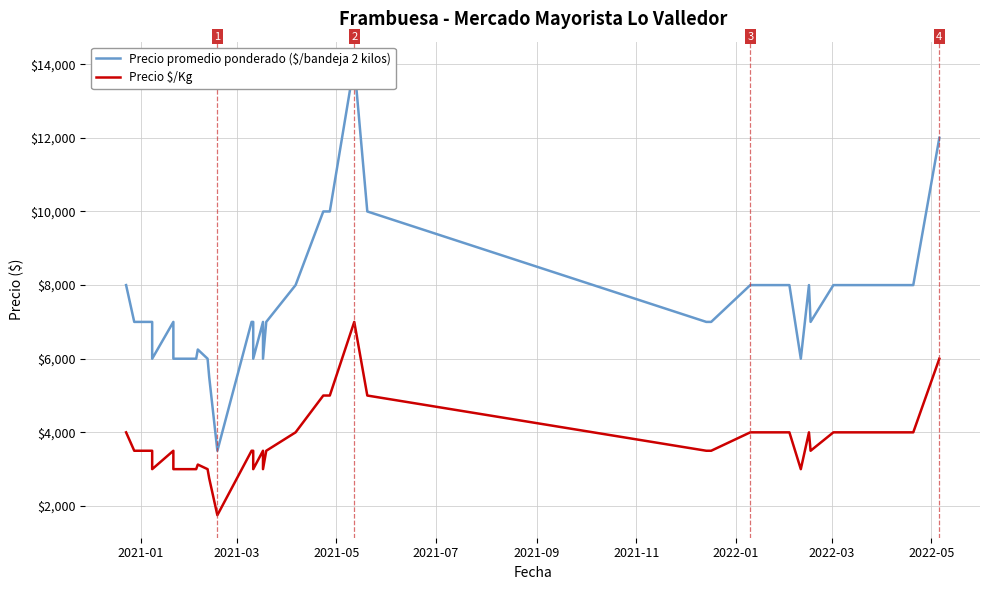

What is the average value of the Precio $/Kg series?

3791